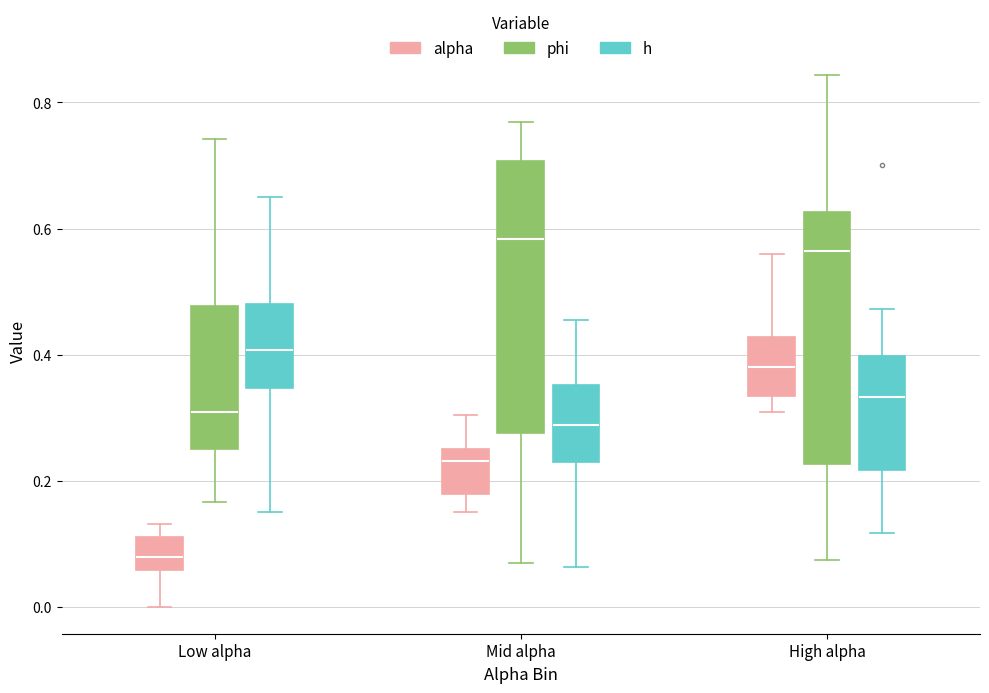

Where does the upper whisker of the box for High alpha (phi) end on the y-axis? The values are not printed on the chart, so give them approximately, as read against the axis.

0.84